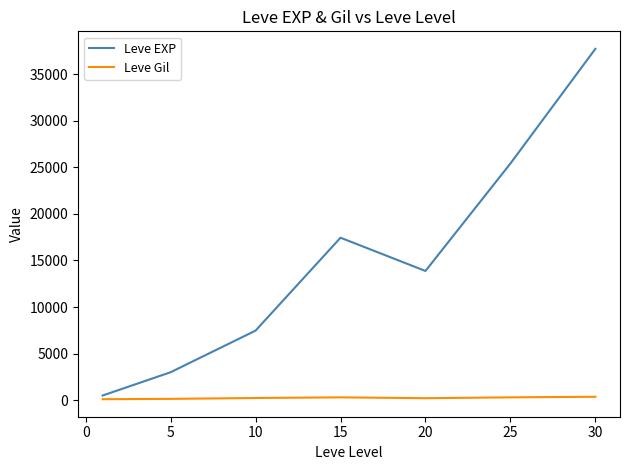

List the series in order of their peak value, highest first.

Leve EXP, Leve Gil